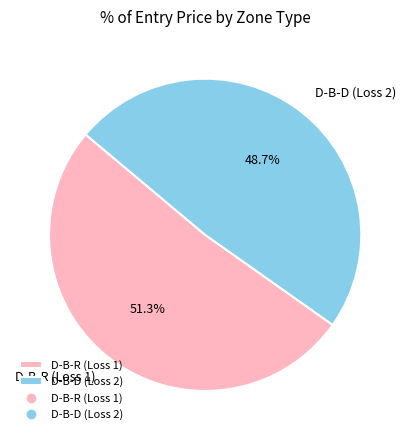

Between D-B-R (Loss 1) and D-B-D (Loss 2), which is larger?

D-B-R (Loss 1)